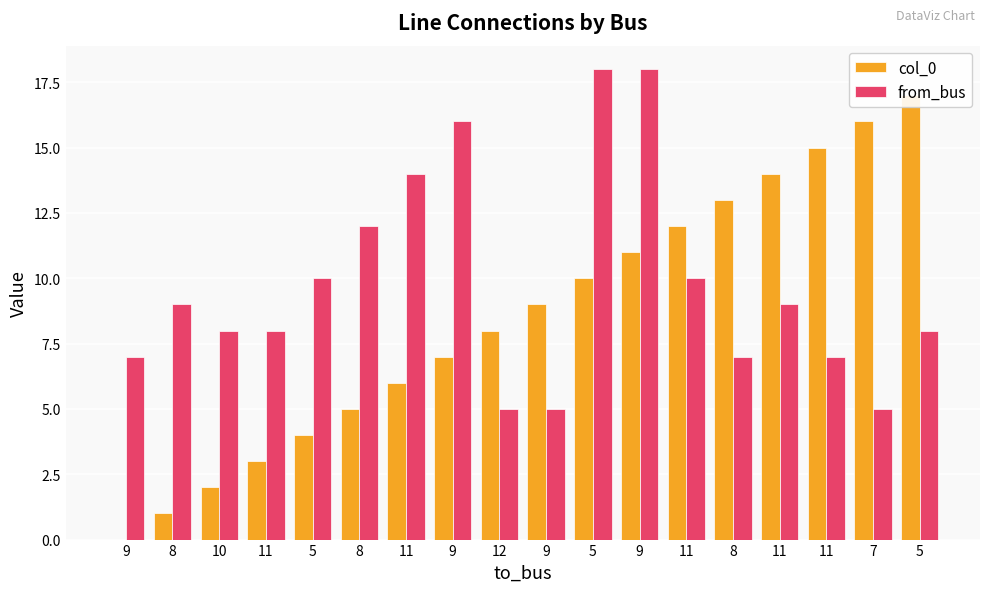

What is the label of the 14th bar from the right?

5